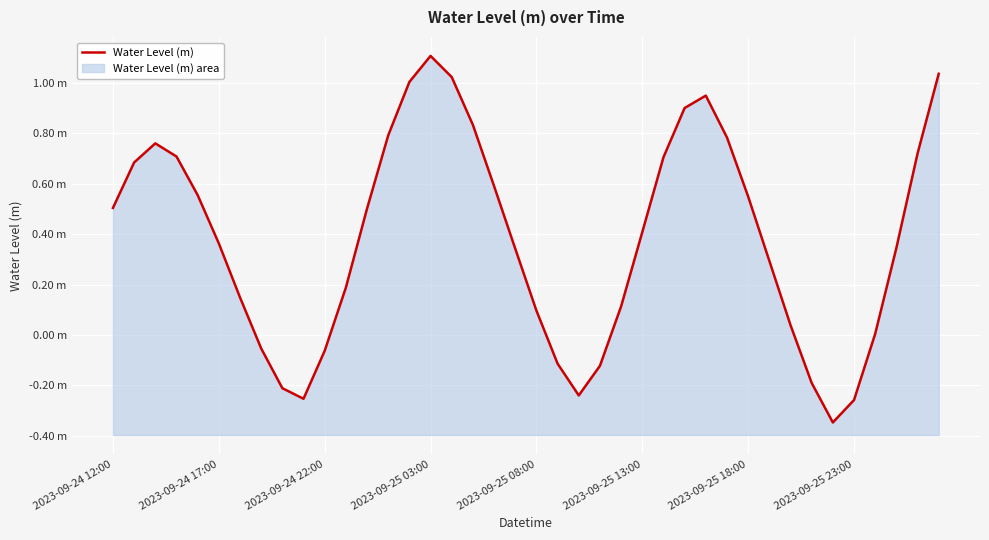

How many values are above zero?

30